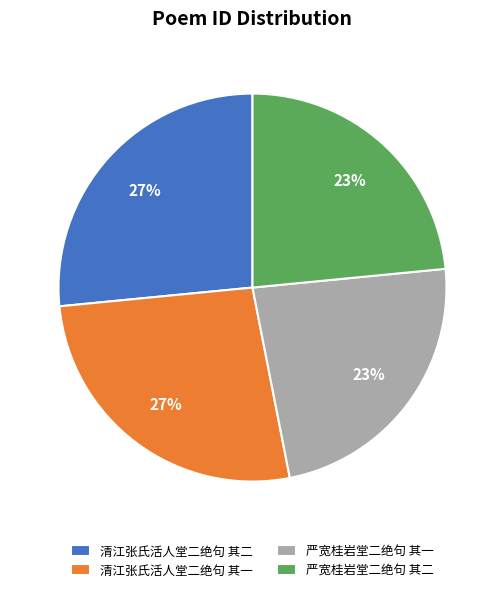

The 清江张氏活人堂二绝句 其一 slice represents 14% of the pie. True or false?

False